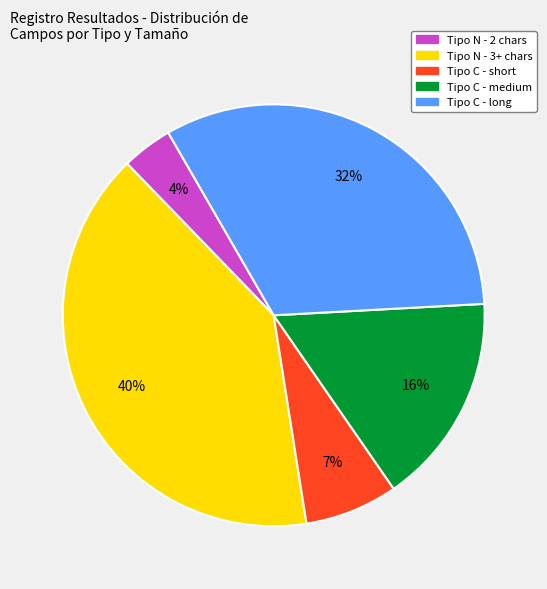

To the nearest percent, what is the combined percentage of Tipo N - 2 chars and Tipo C - medium?

20%